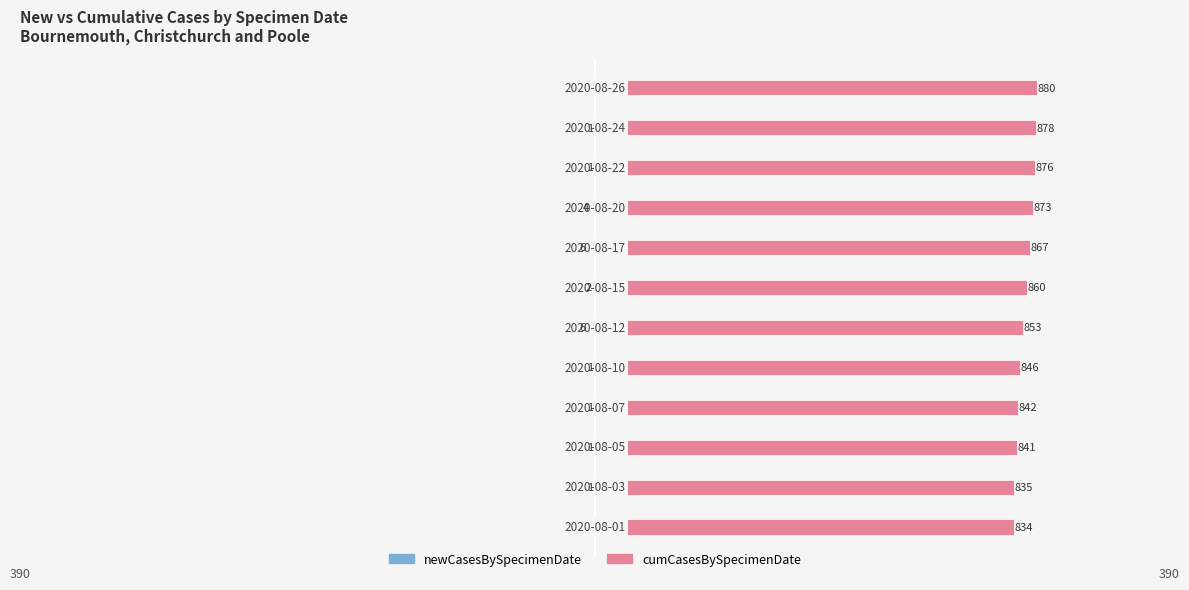

The newCasesBySpecimenDate series shows -0.5 at 2. True or false?

False